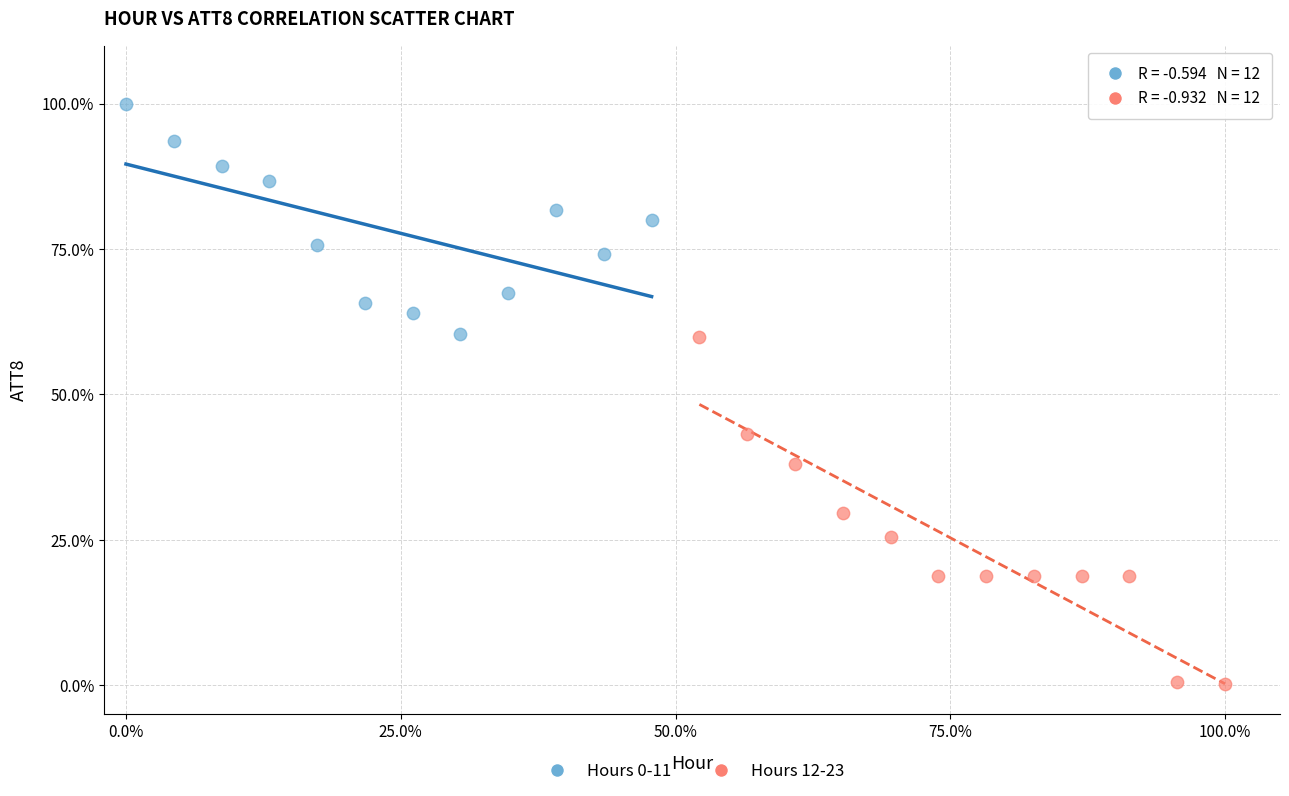

Which series reaches the maximum Y coordinate?

Hours 0-11